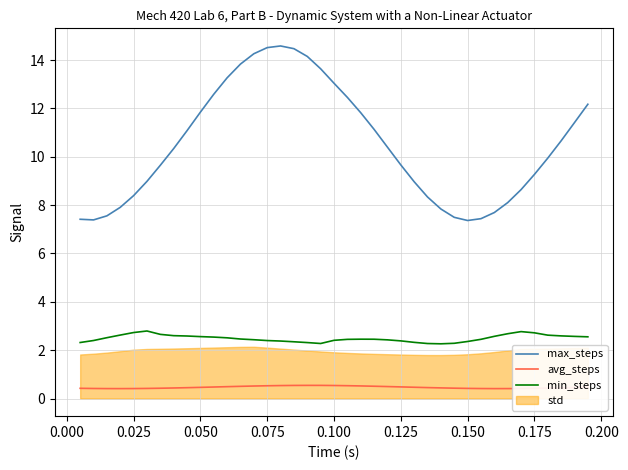

True or false: max_steps and min_steps intersect in this chart.

False